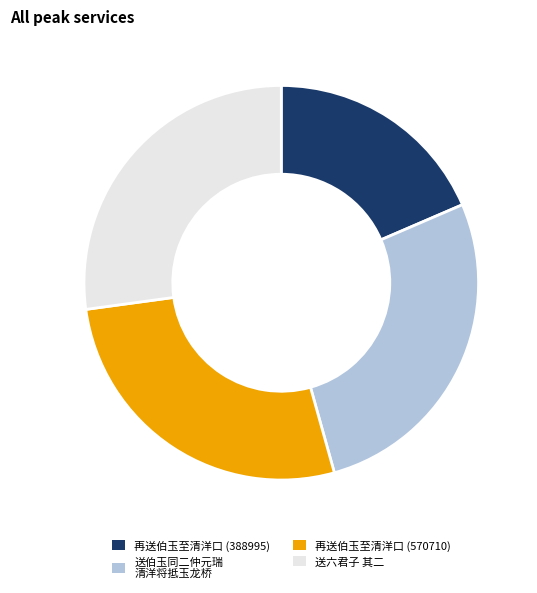

Approximately how many times larger is the value at 再送伯玉至清洋口 (388995) compared to 送伯玉同二仲元瑞 清洋将抵玉龙桥?

0.7